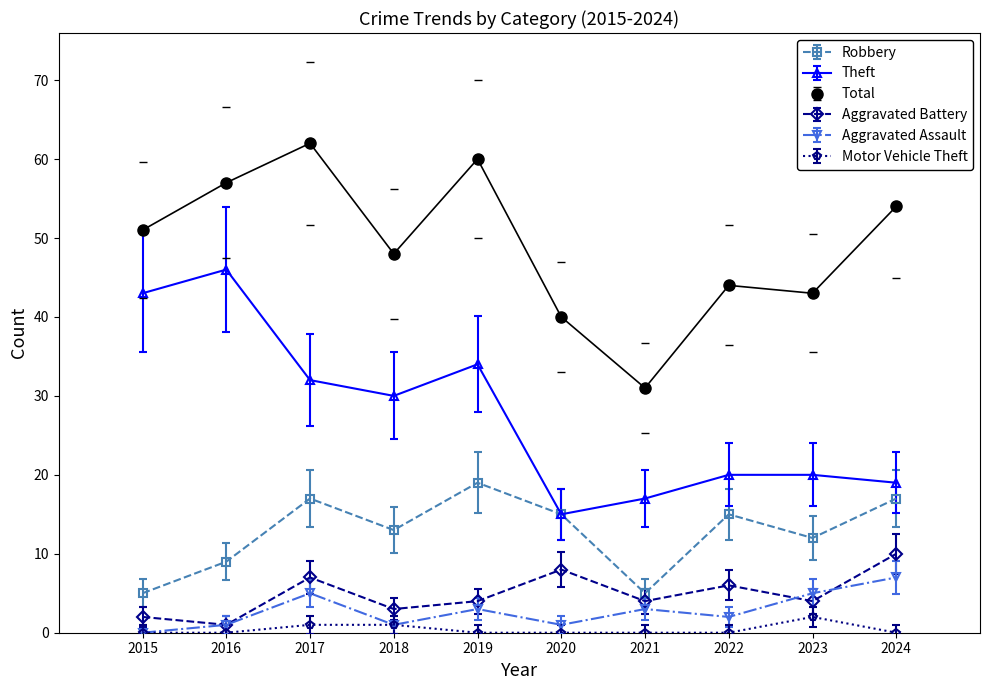

At which category is the sum across all series the highest?

2017